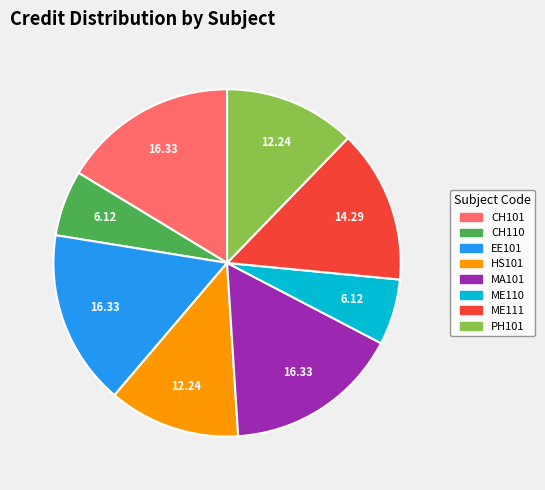

Is ME111 the majority of the pie?

No